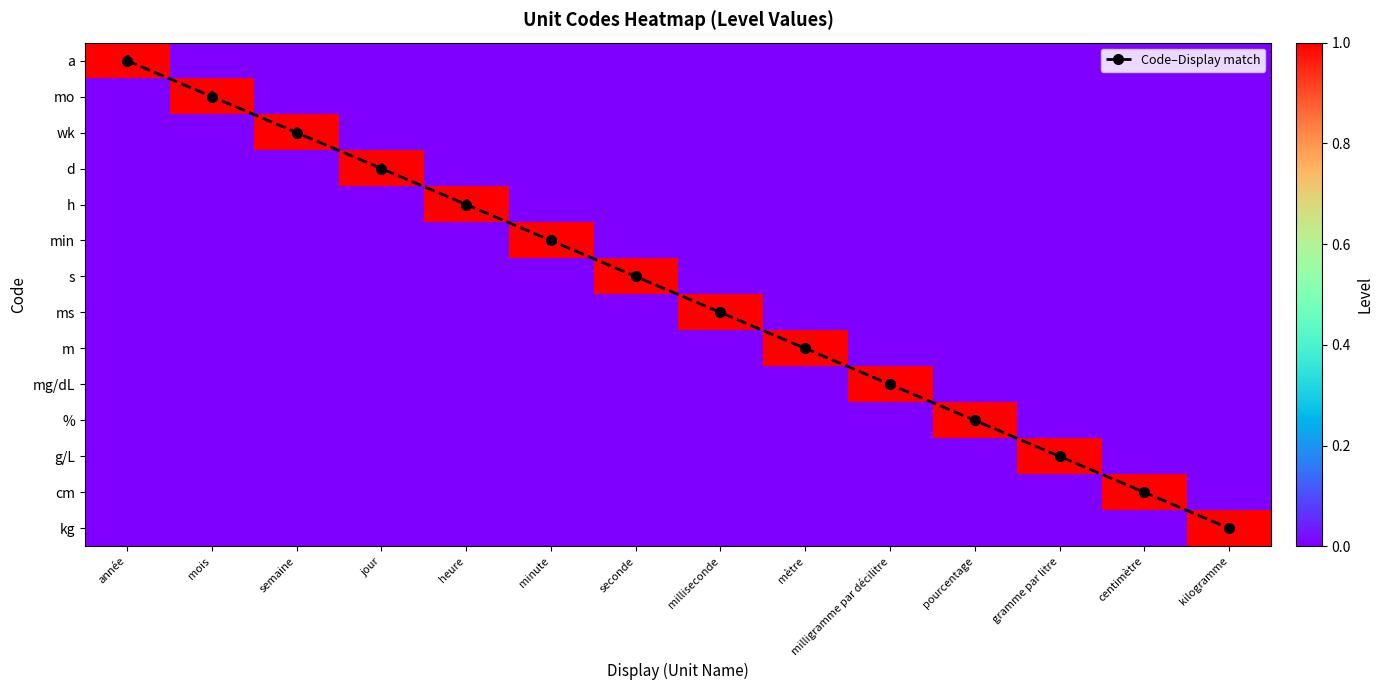

At how many categories does at least one series exceed 2?

11